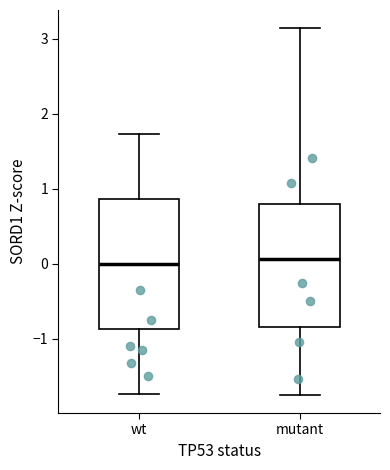

Reading left to right, read every box against the y-axis: the position of its median line, the range the box covers, and the ends of its whiskers. The values are not printed on the chart, so give them approximately, as read against the axis.

wt: median 0.0, box -0.9 to 0.9, whiskers -1.7 to 1.7
mutant: median 0.1, box -0.8 to 0.8, whiskers -1.7 to 3.1